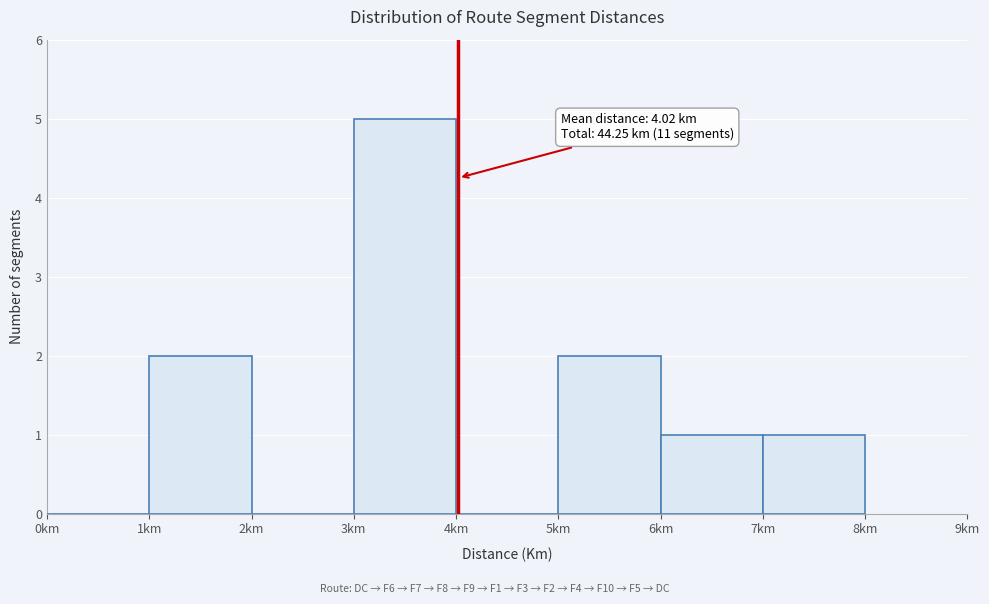

Over which range of the x-axis is the bar tallest?

3 to 4